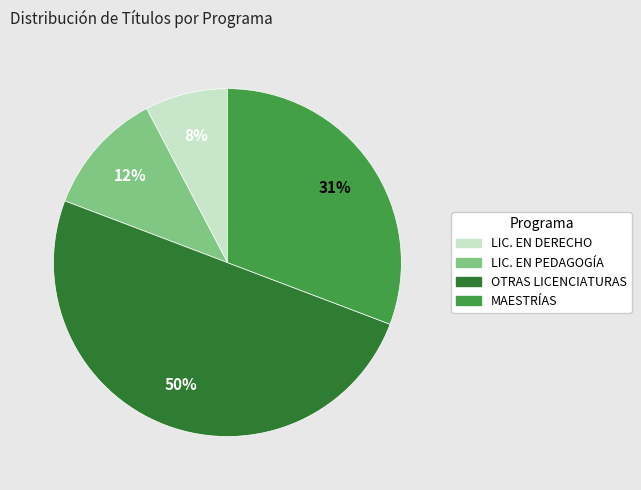

To the nearest percent, what is the difference between the largest and smallest slice percentages?

42%